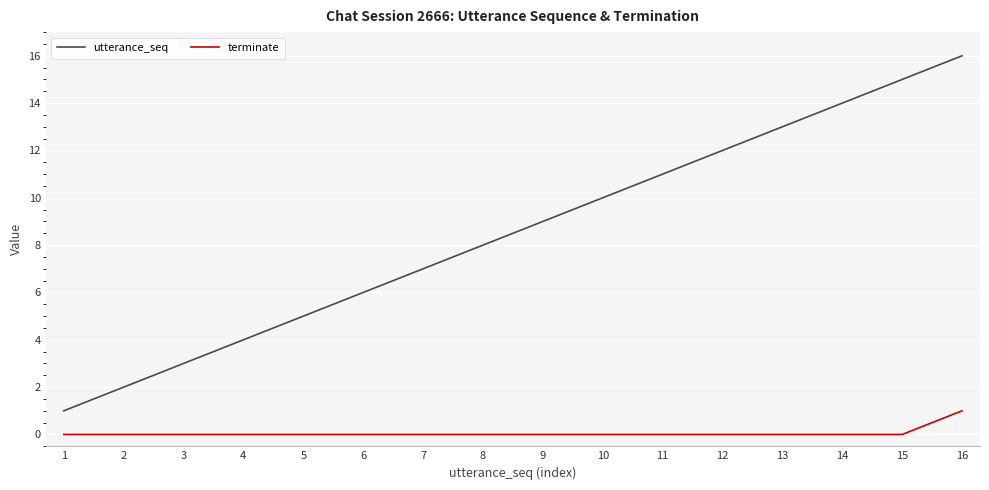

True or false: utterance_seq and terminate intersect in this chart.

False